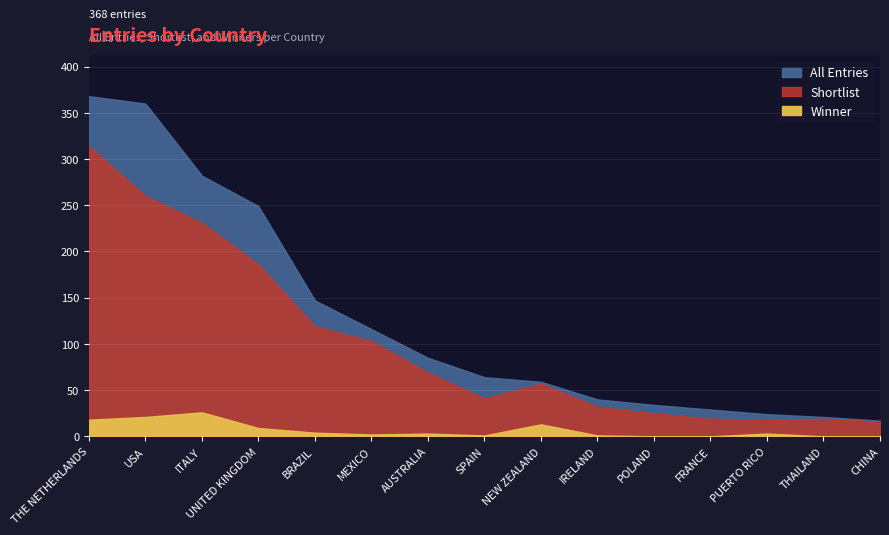

How many lines are shown in the chart?

3